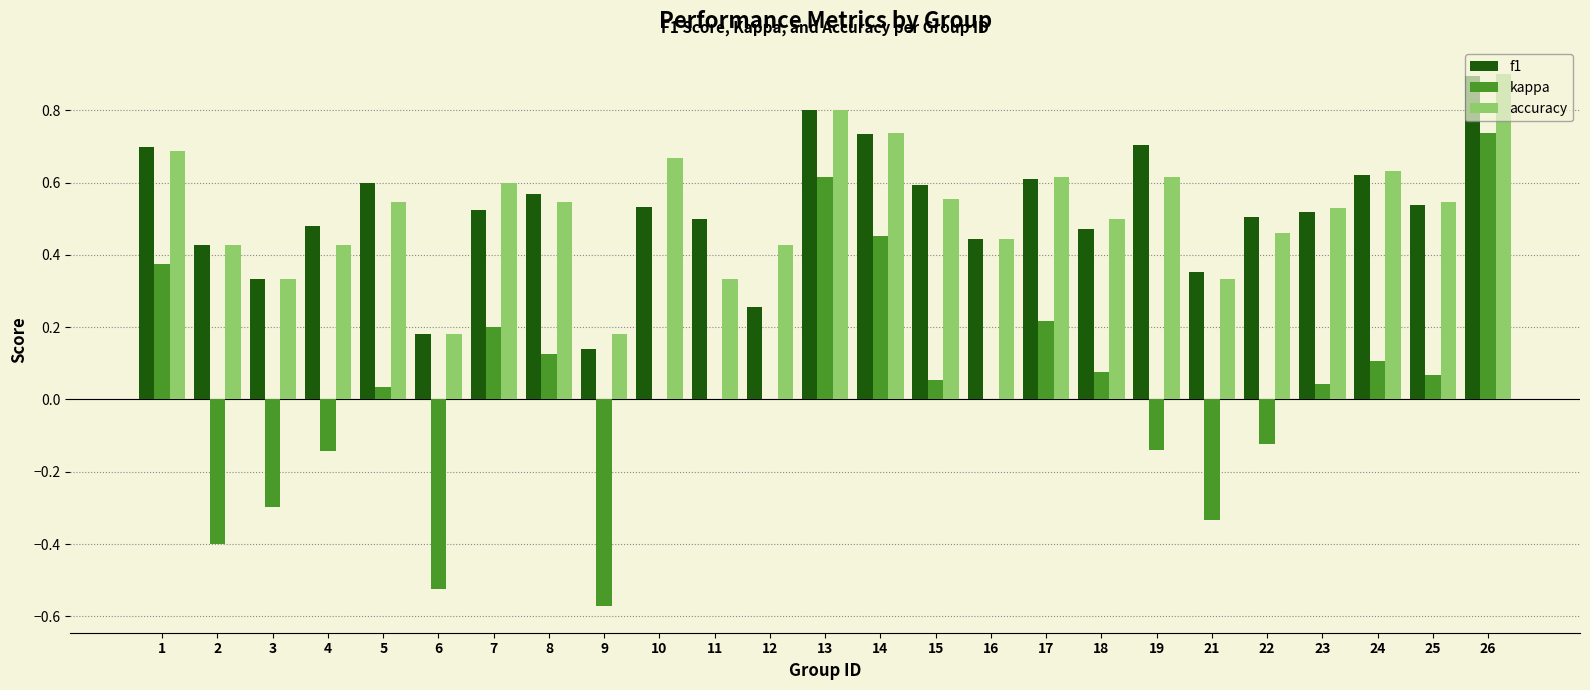

How many series are shown in this chart?

3